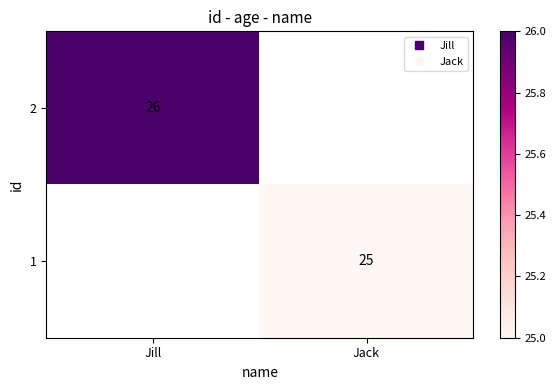

What is the smallest value displayed?

25.0